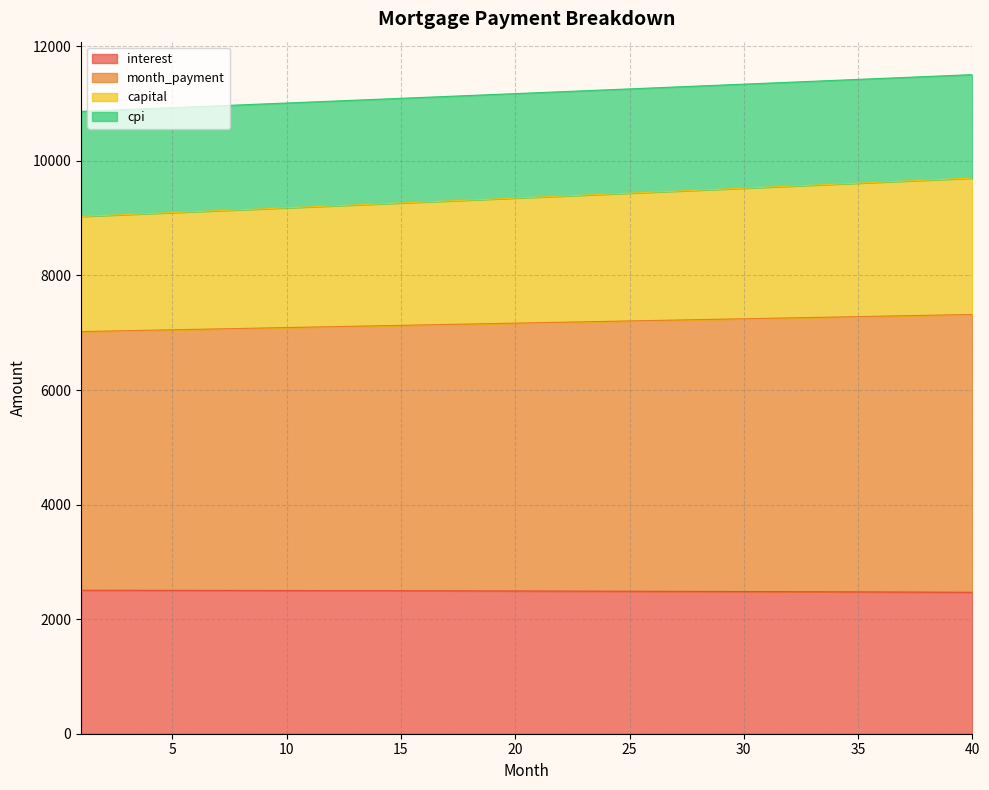

What is the highest value of the interest series?

2504.6